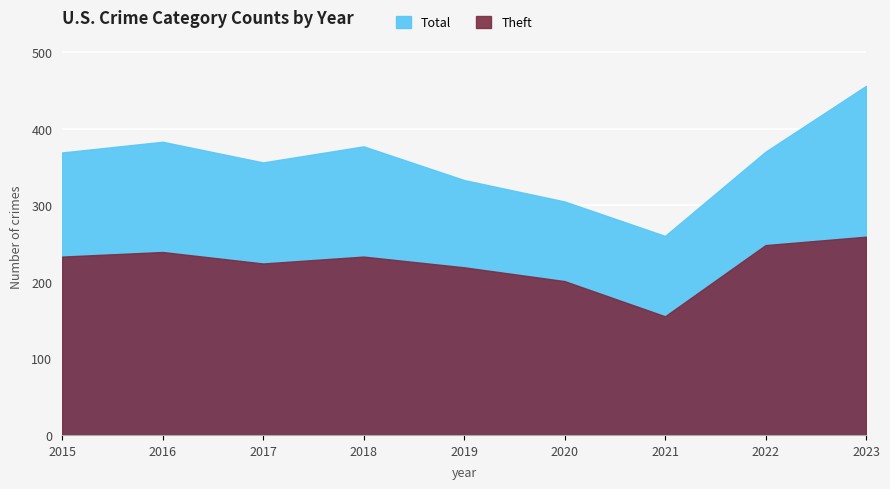

What is the sum of the Total values at 2017 and 2022?

726